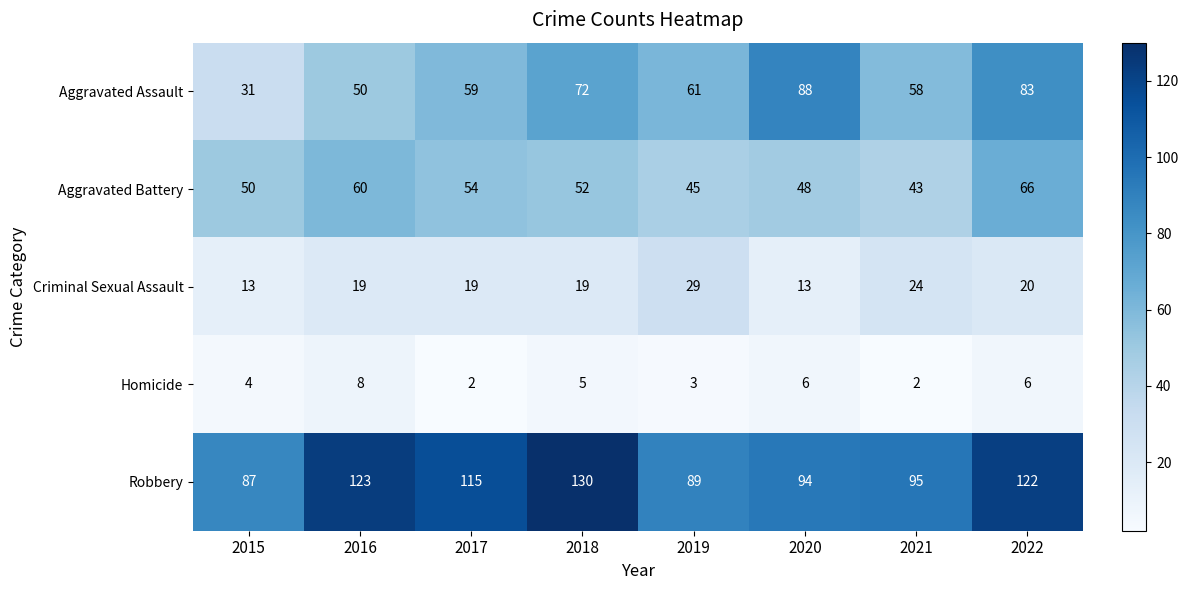

At 2020, list the series in order from largest to smallest.

Robbery, Aggravated Assault, Aggravated Battery, Criminal Sexual Assault, Homicide